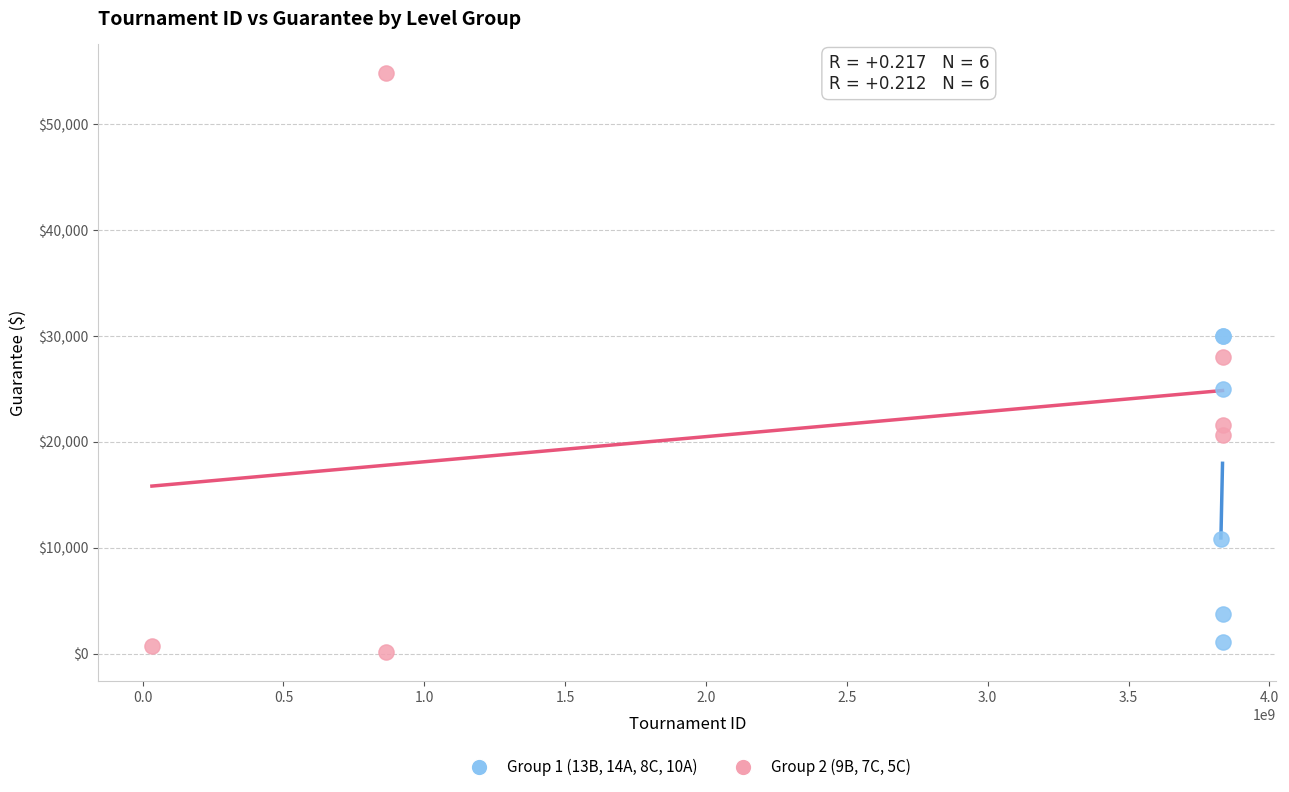

Which series reaches the maximum Y coordinate?

Group 2 (9B, 7C, 5C)